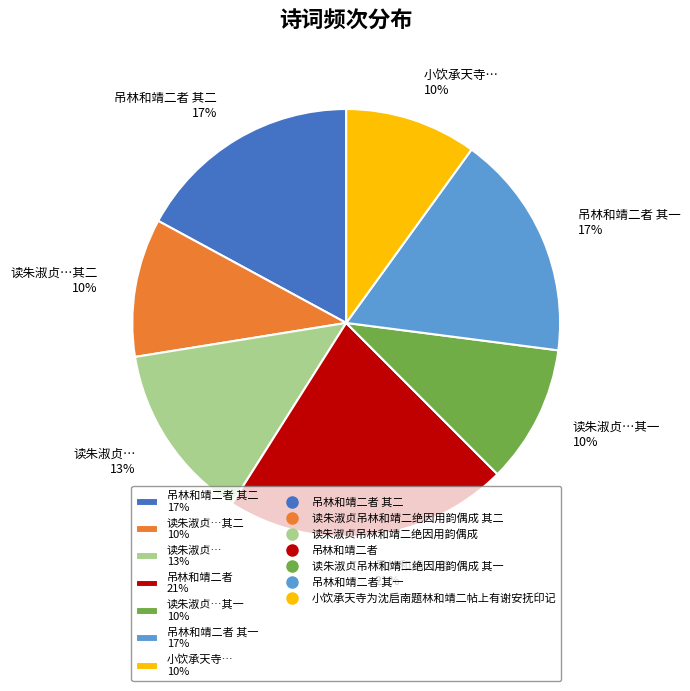

Which has a higher value, 读朱淑贞… 13% or 吊林和靖二者 21%?

吊林和靖二者 21%